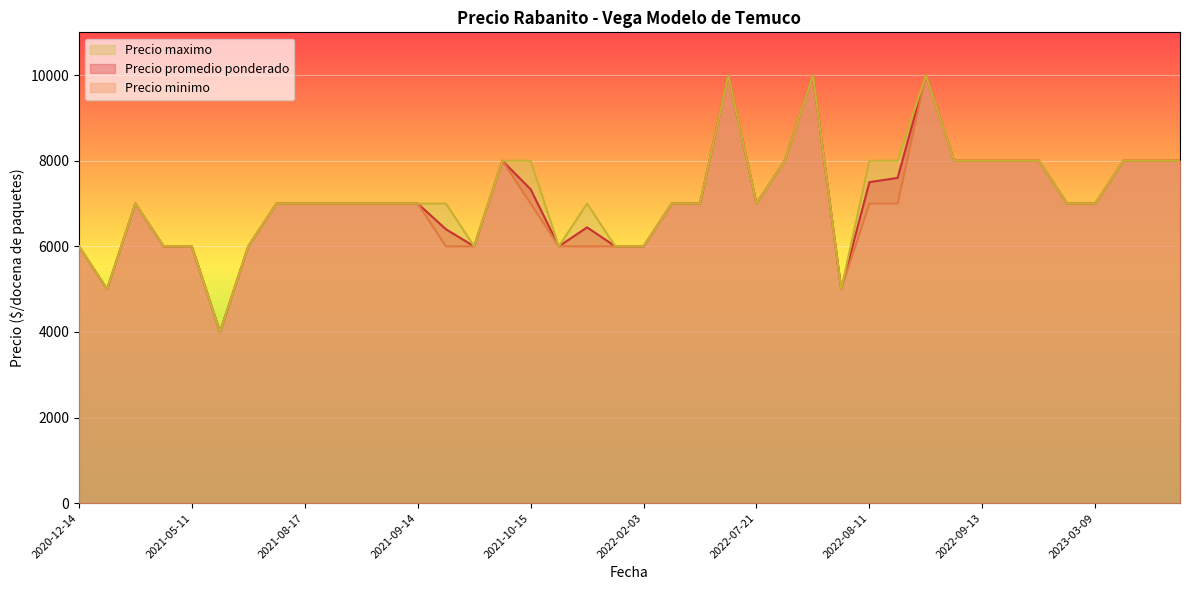

At which category is the sum across all series the highest?

2022-07-07